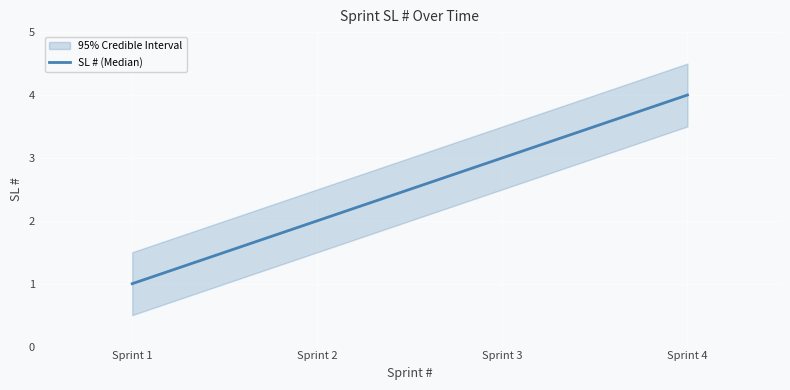

Reading left to right, extract all data points from this chart.

Sprint 1=1	Sprint 2=2	Sprint 3=3	Sprint 4=4